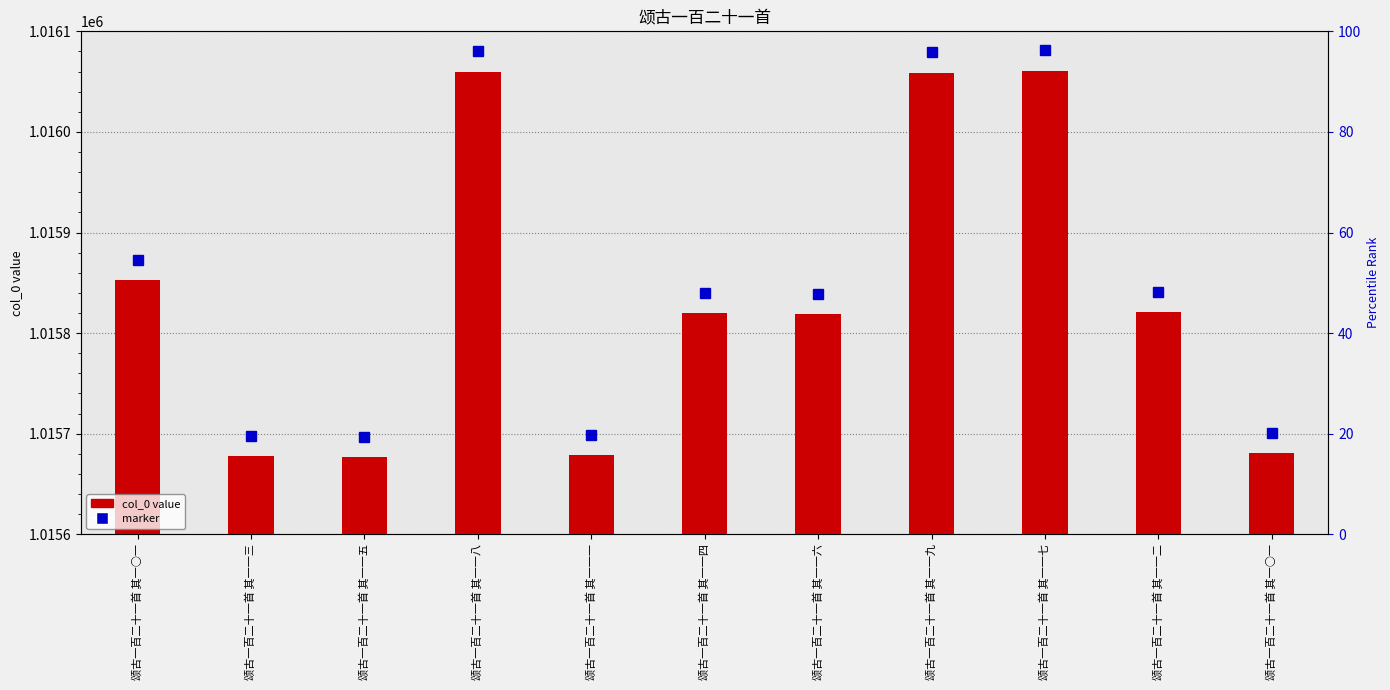

How many values exceed 1015820?

5